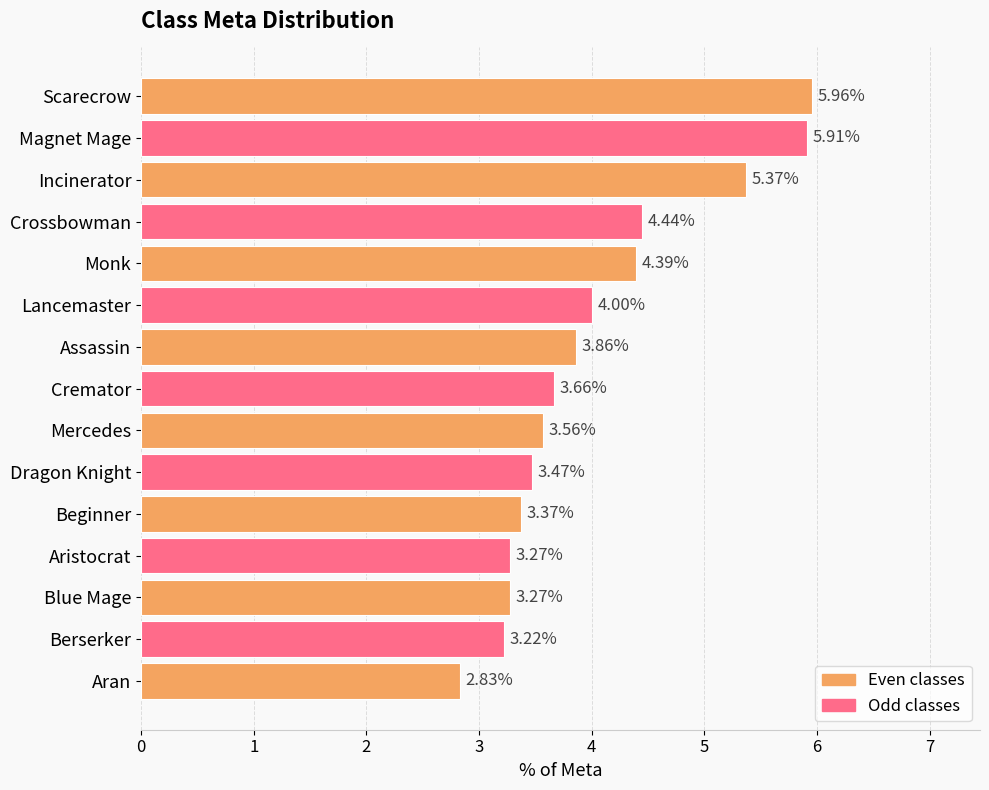

Which has a higher value, Monk or Aran?

Monk